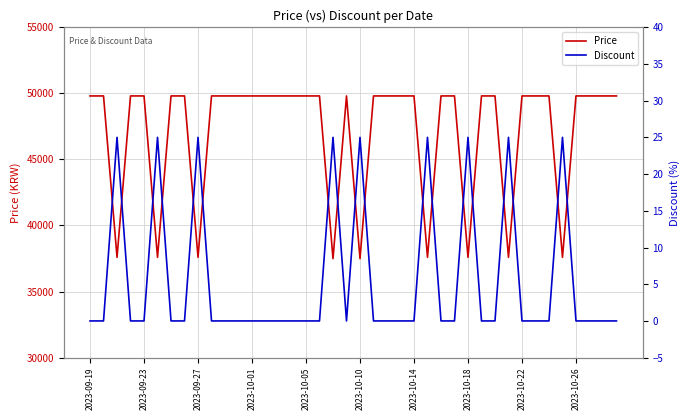

At how many categories does at least one series exceed 37004?

40